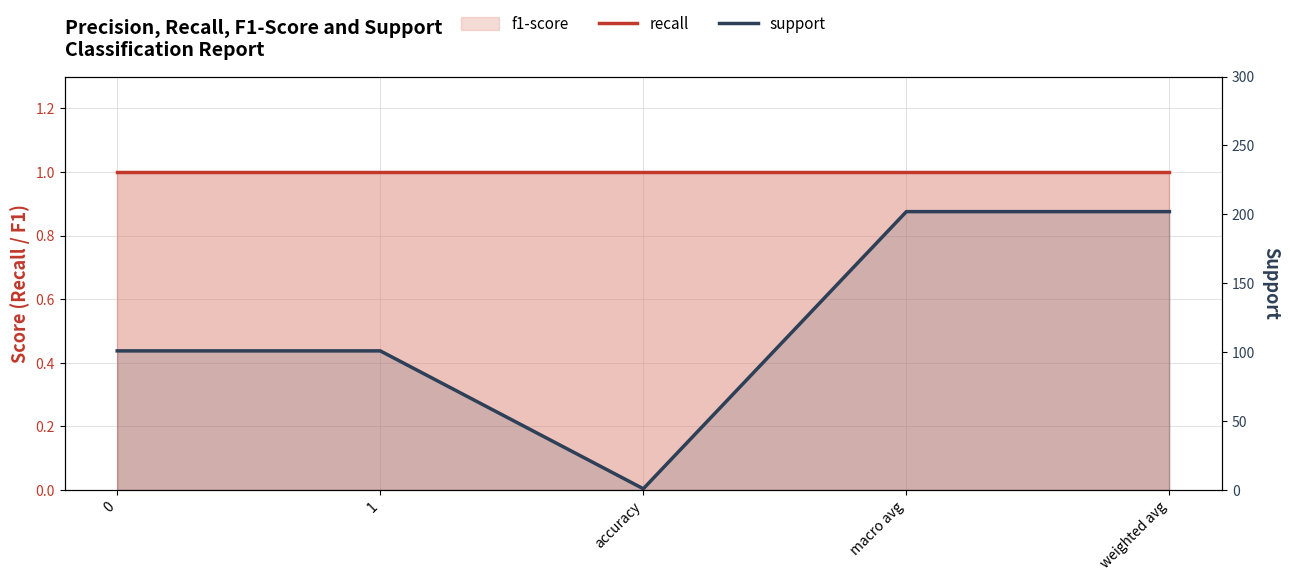

At which category is the sum across all series the highest?

macro avg